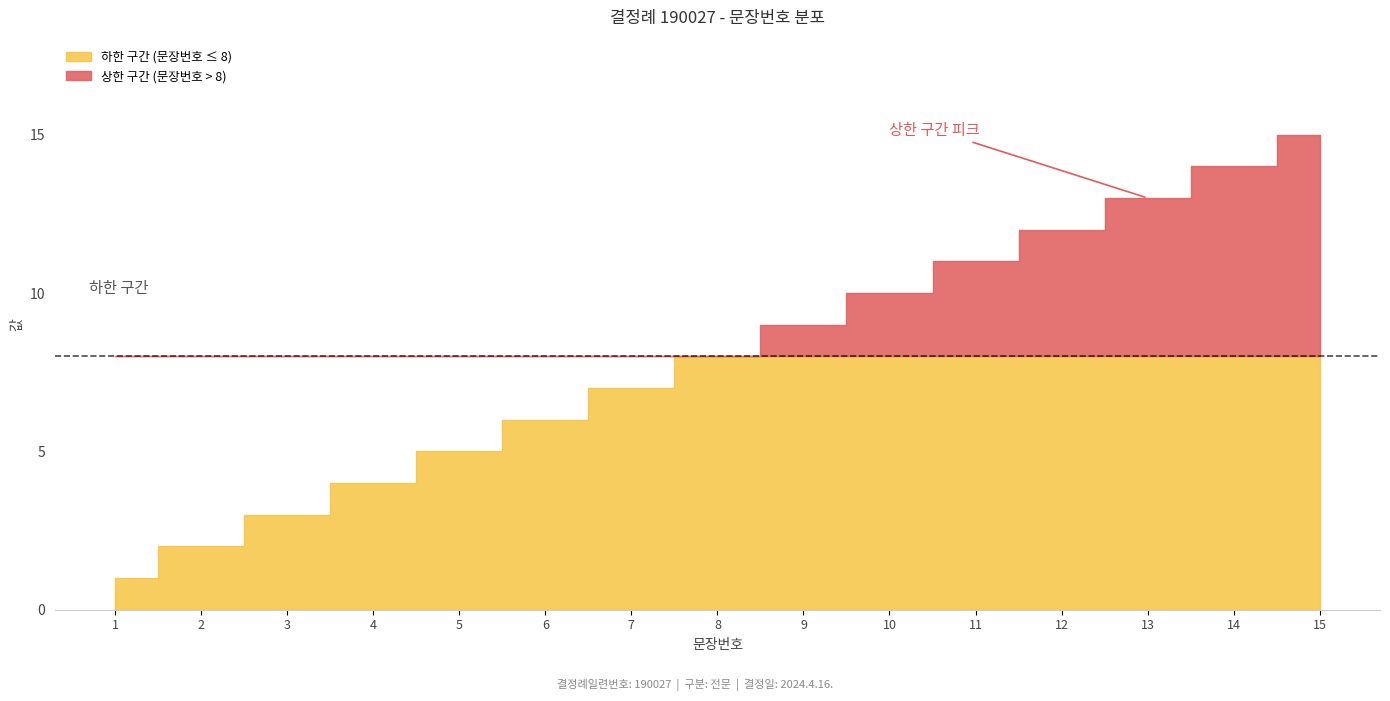

Which label corresponds to the largest value in the chart?

15